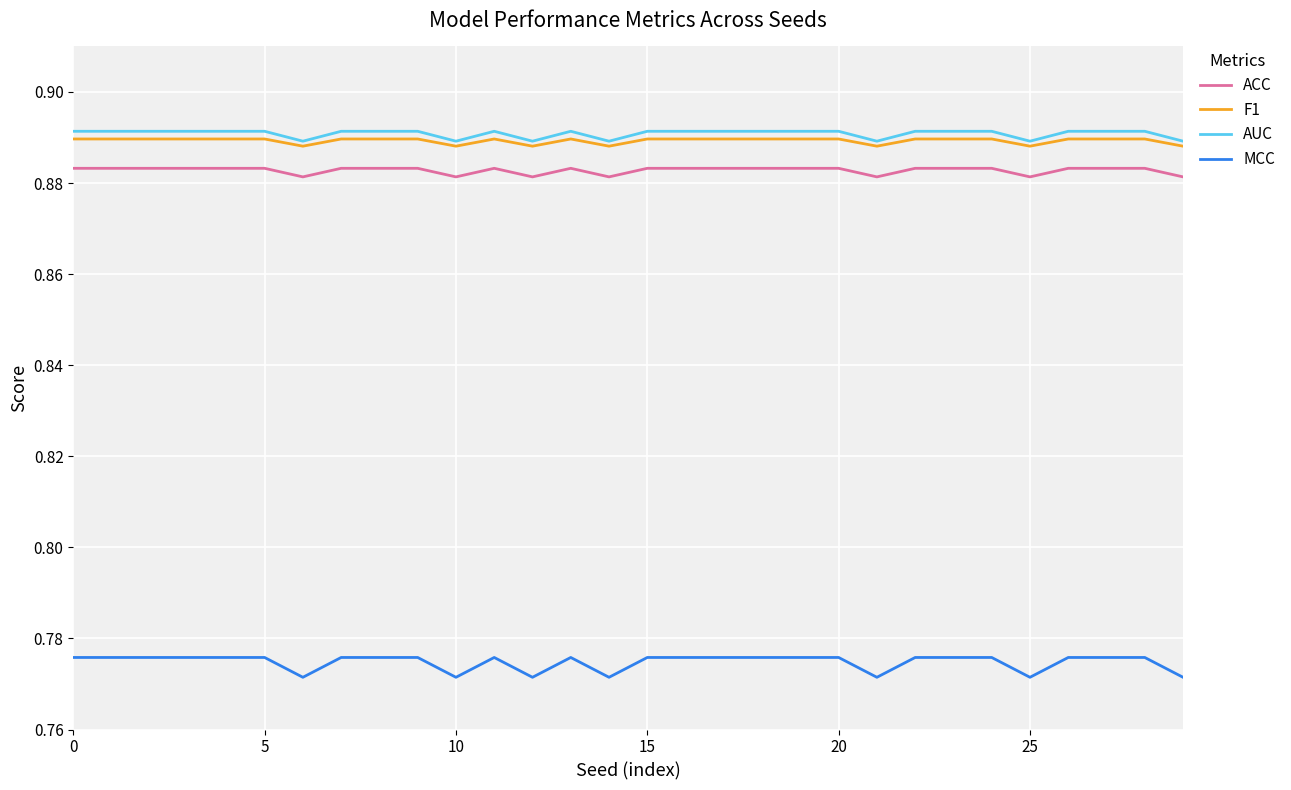

What are all the series names shown in the legend?

ACC, F1, AUC, MCC